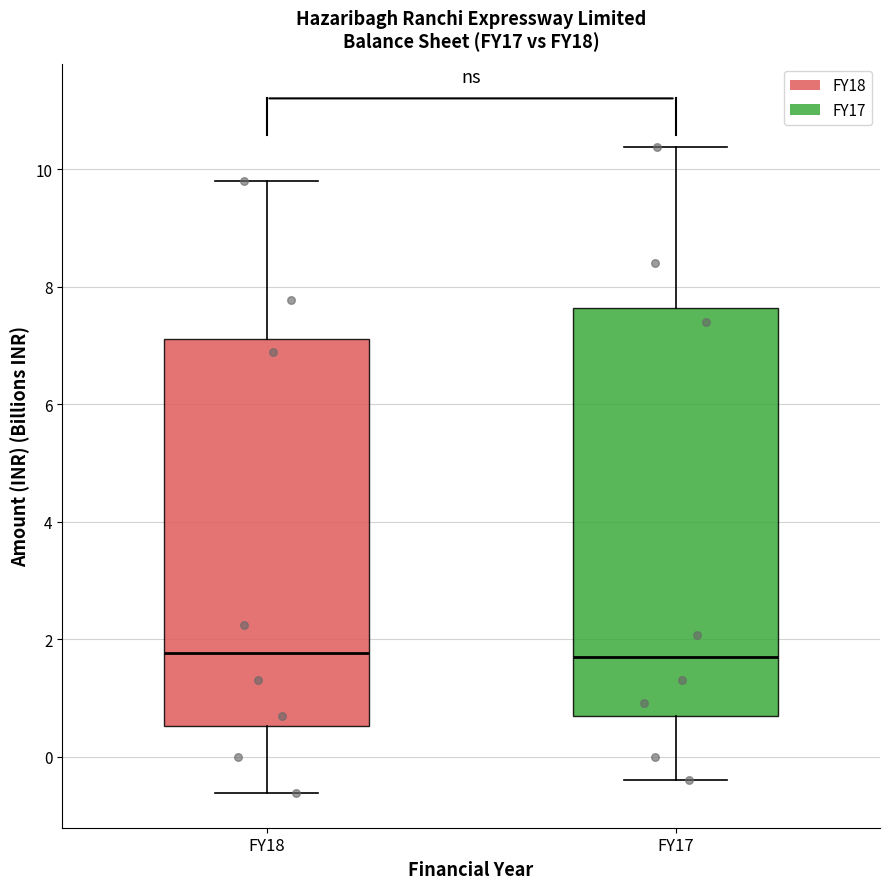

Comparing the boxes themselves (not the whiskers), which one is the tallest?

FY17